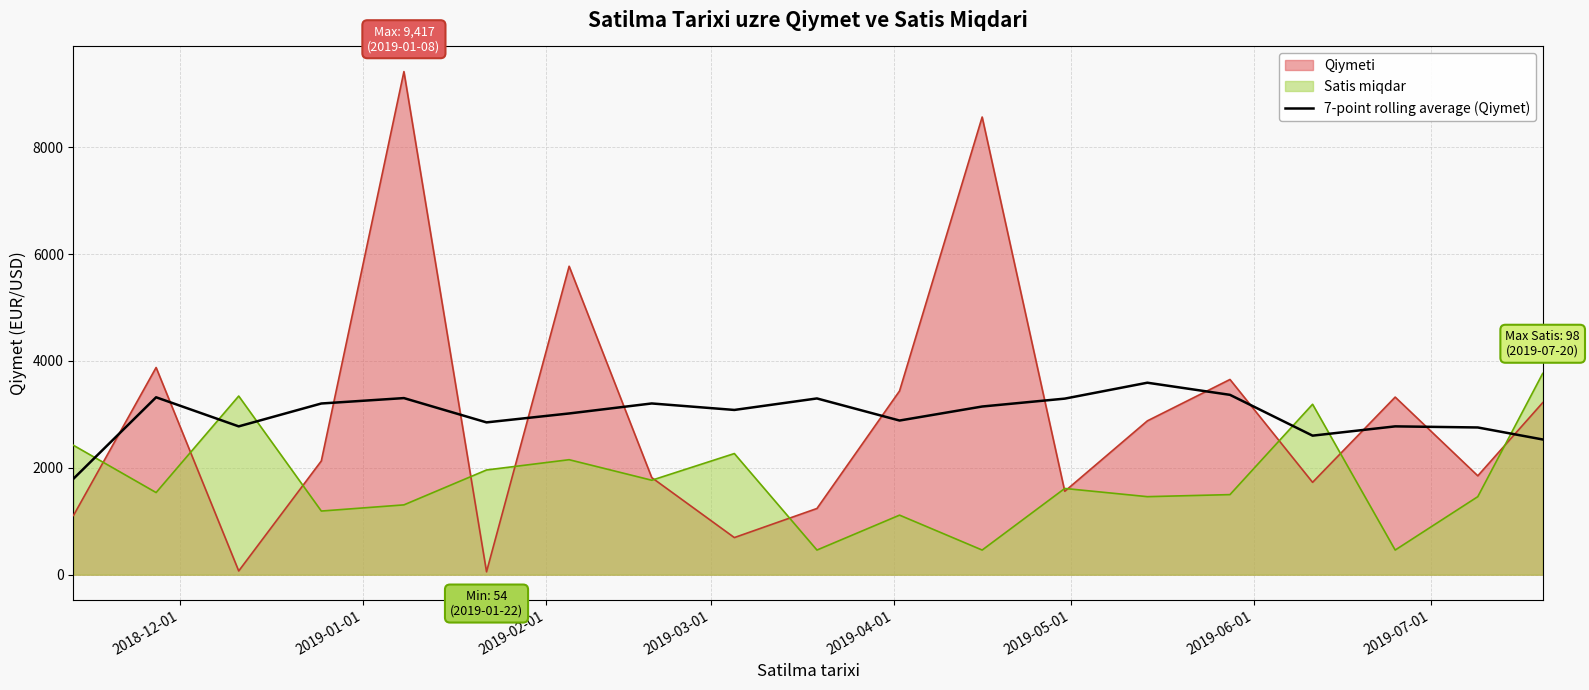

Which series has the widest spread of values?

Qiymeti